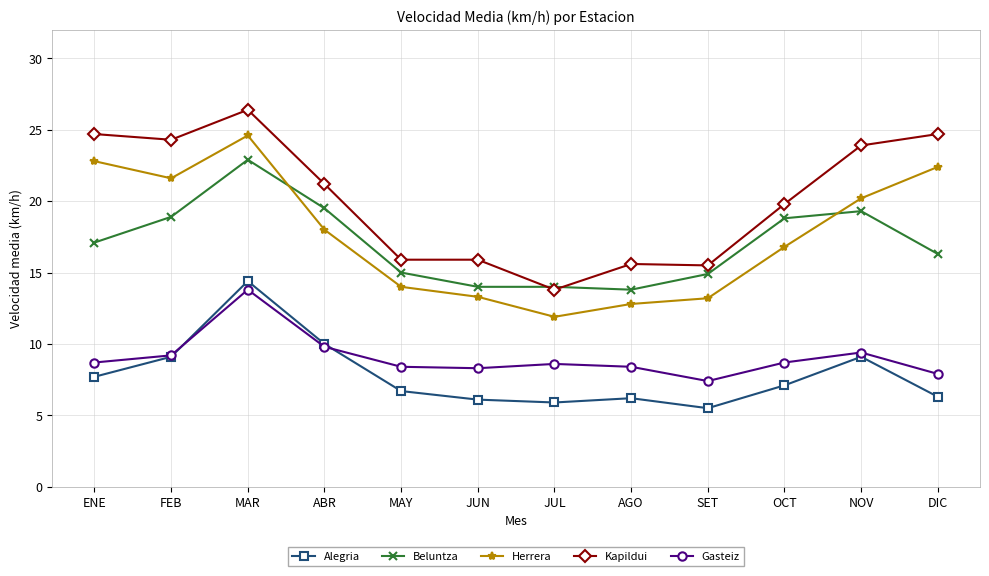

List the series in order of their peak value, lowest first.

Gasteiz, Alegria, Beluntza, Herrera, Kapildui